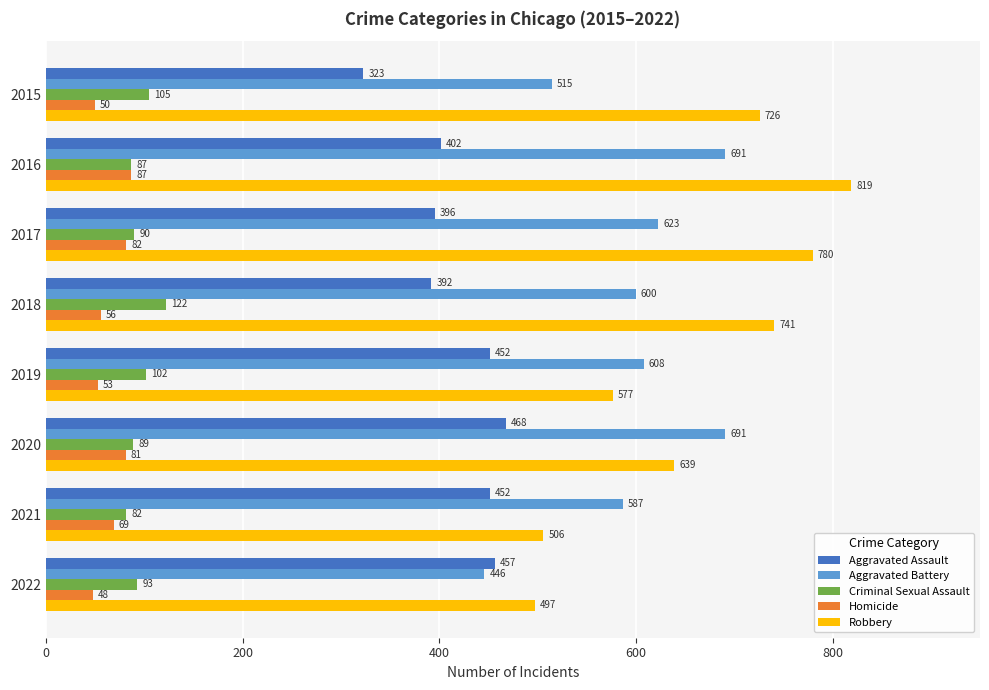

What is the difference between the maximum and second lowest values in the Robbery series?

313